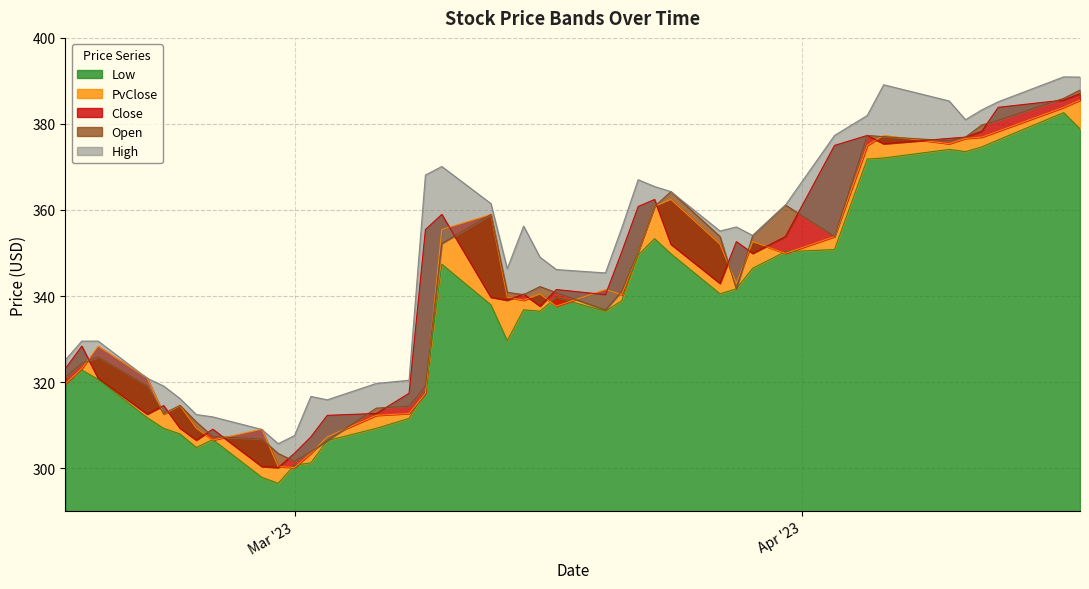

How many interior local valleys does the PvClose series have?

9